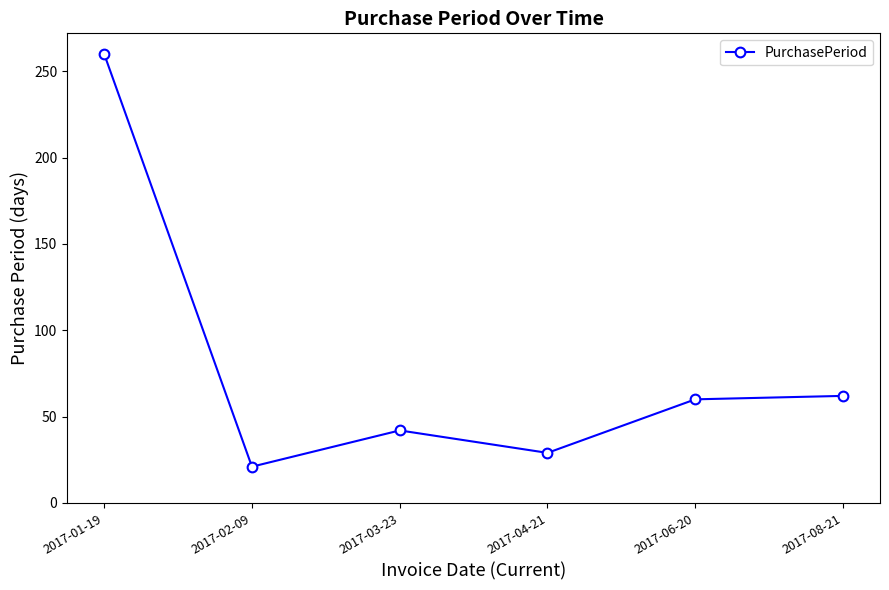

What is the label of the 4th point from the left?

2017-04-21